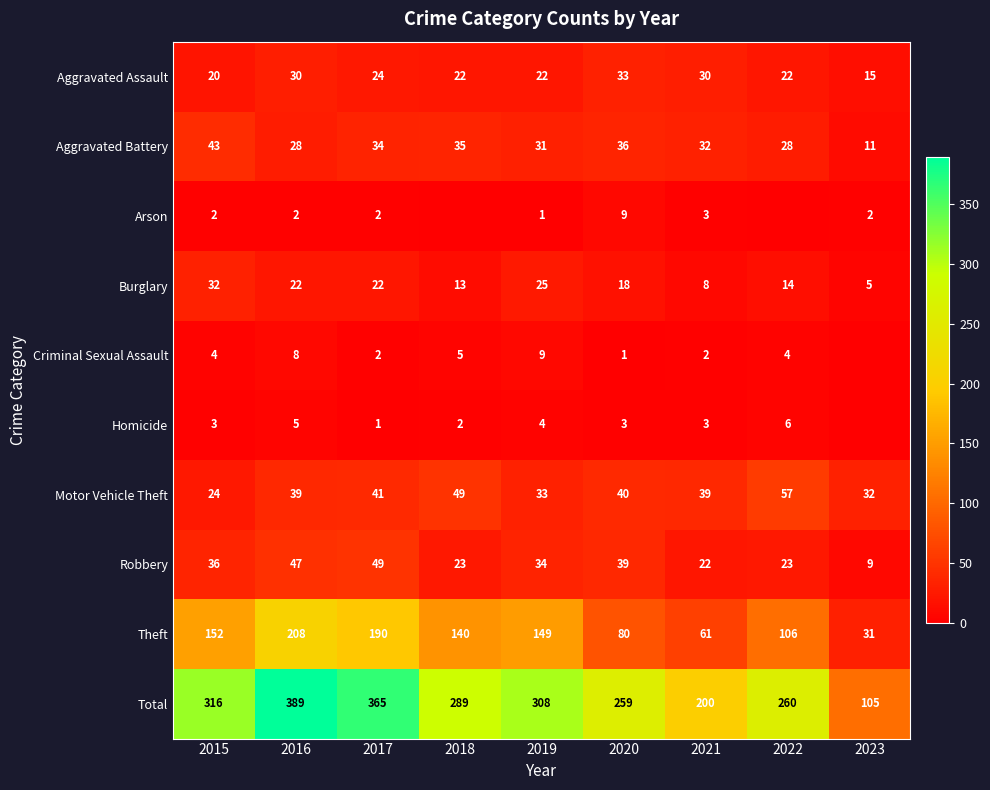

Read the Motor Vehicle Theft value at 2019, to the nearest 5.

35